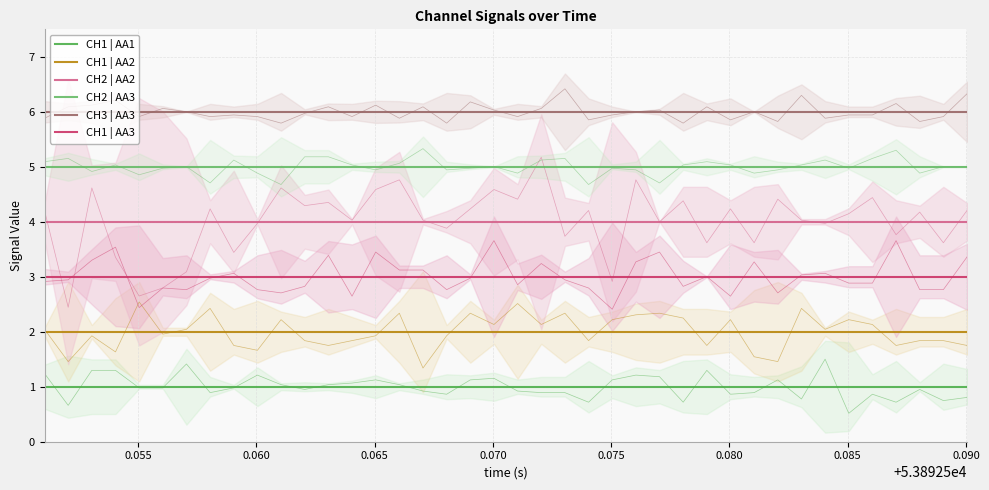

Count the number of categories in the chart.

40